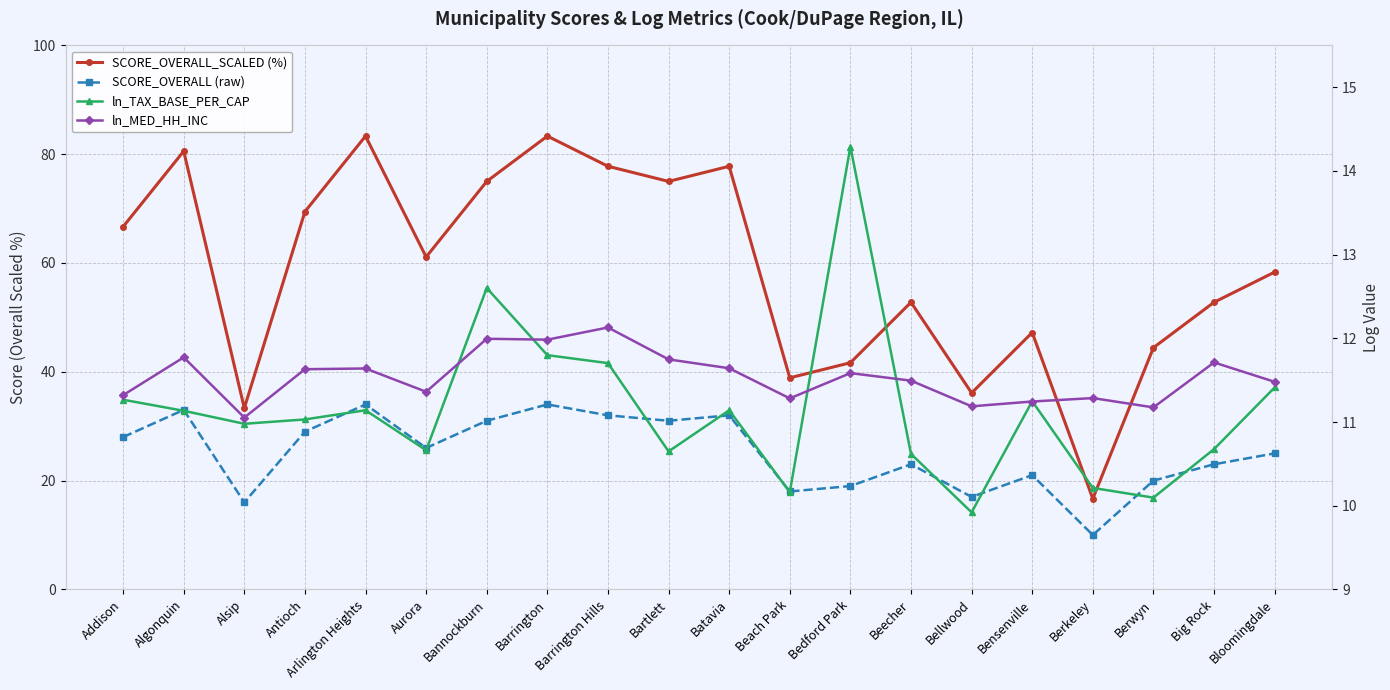

Where do SCORE_OVERALL (raw) and ln_MED_HH_INC first cross each other?

Bensenville and Berkeley